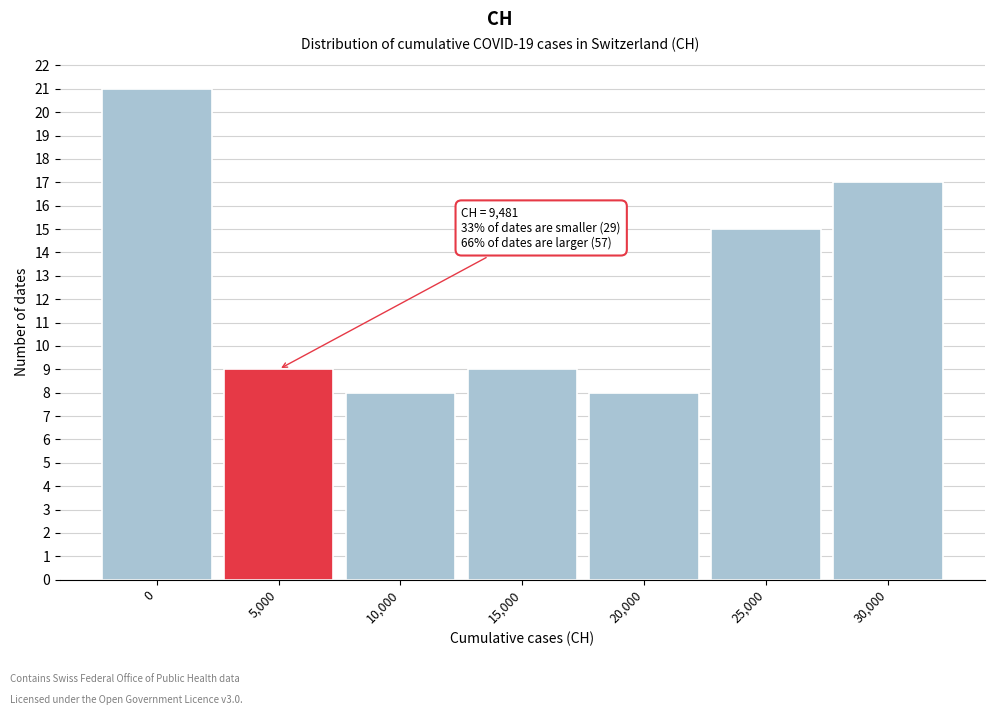

Reading left to right, extract all data points from this chart.

0=21	5,000=9	10,000=8	15,000=9	20,000=8	25,000=15	30,000=17